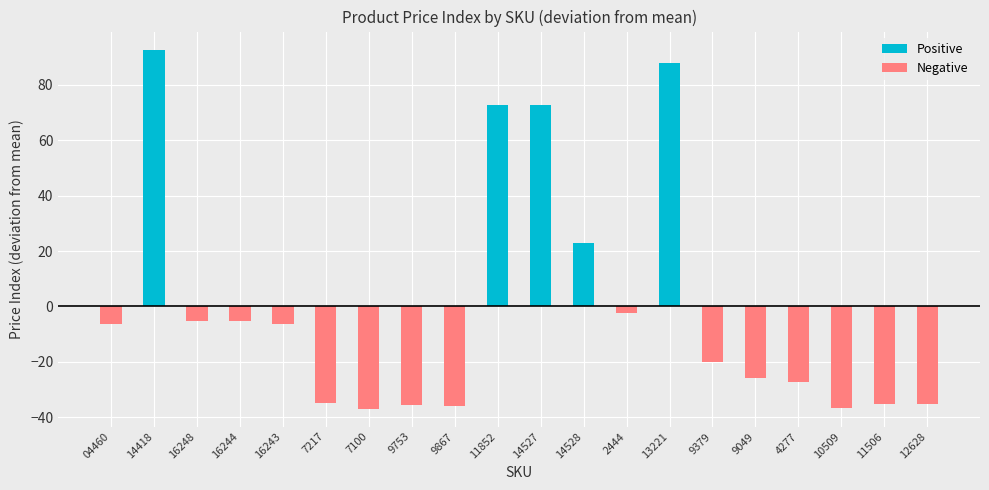

Which series changed the most between 13221 and 11506?

Positive